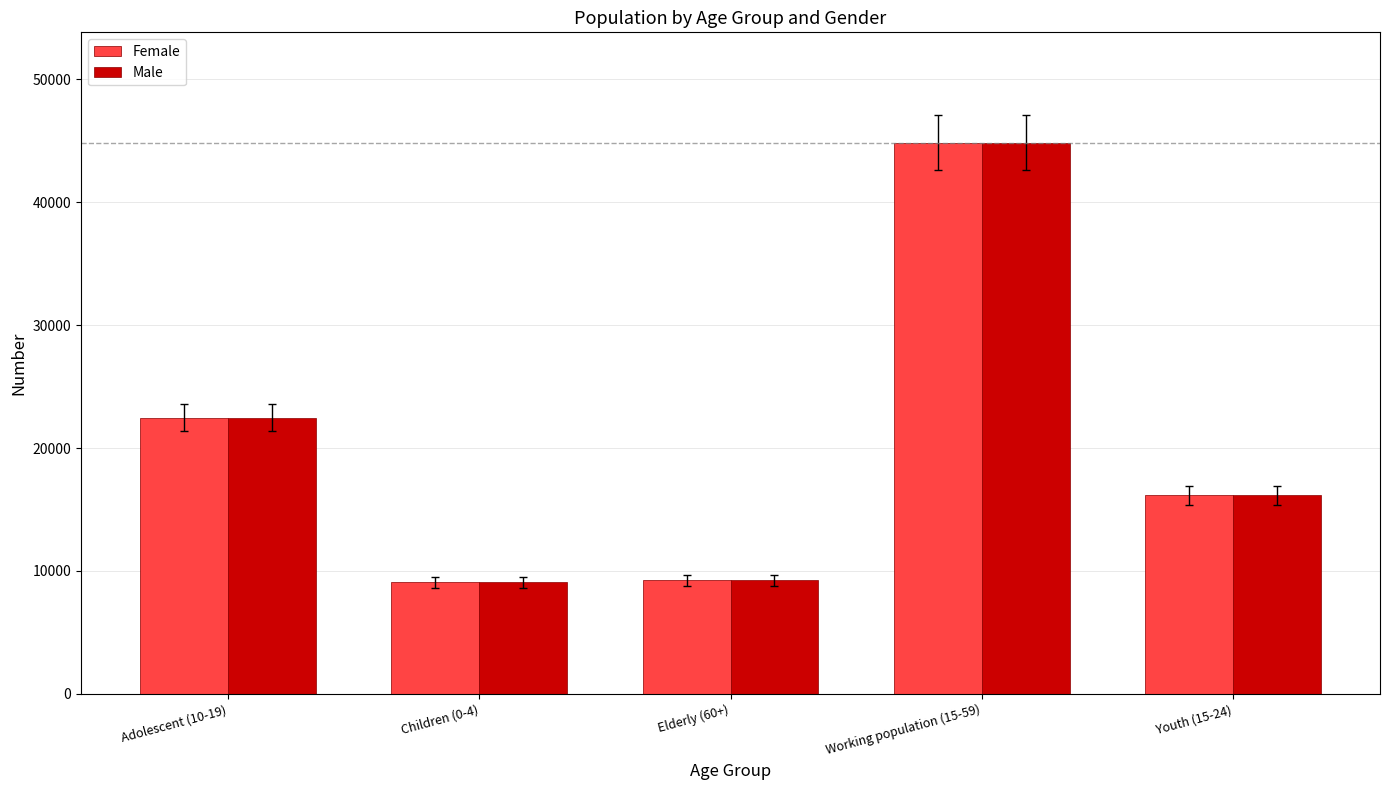

Which category has the highest value in the Male series?

Working population (15-59)